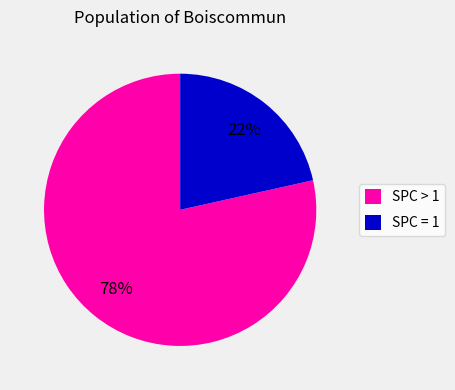

To the nearest percent, what is the average slice percentage?

50%